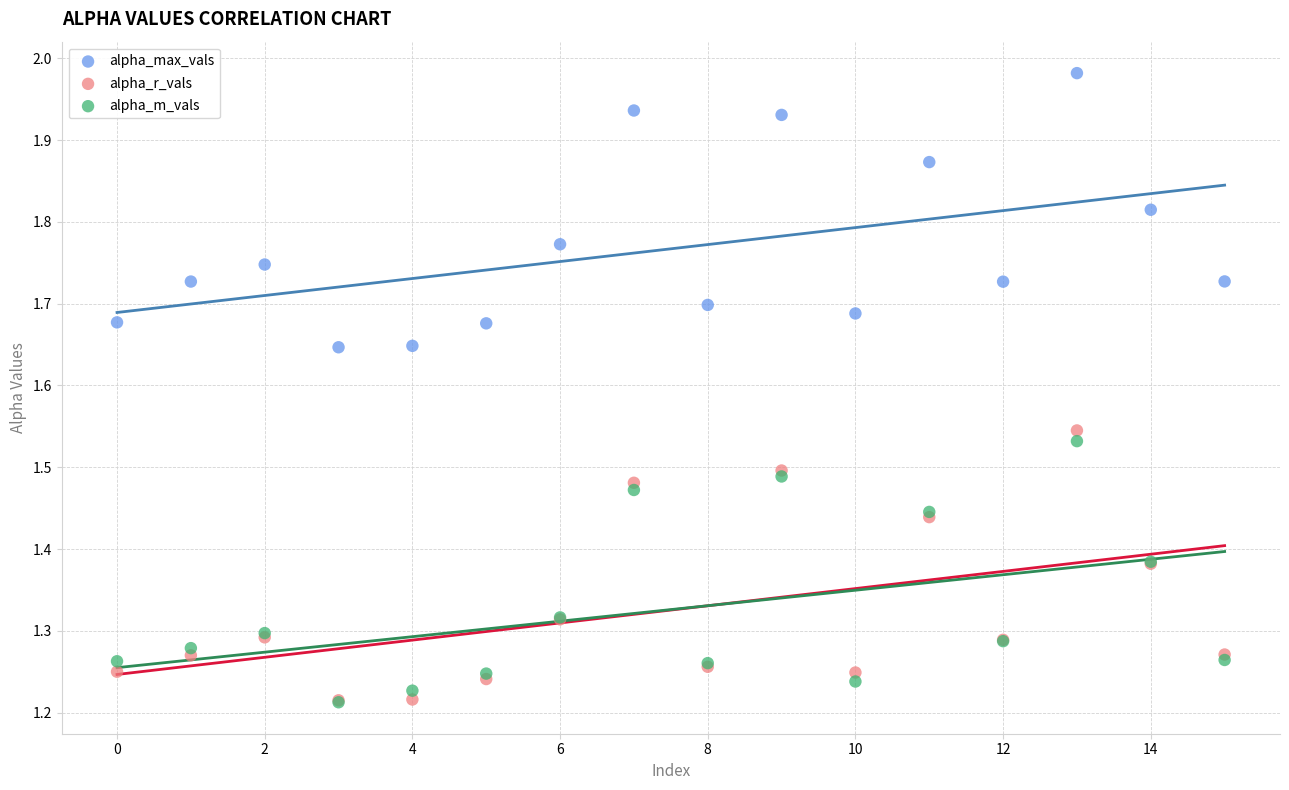

What are all the series names shown in the legend?

alpha_max_vals, alpha_r_vals, alpha_m_vals